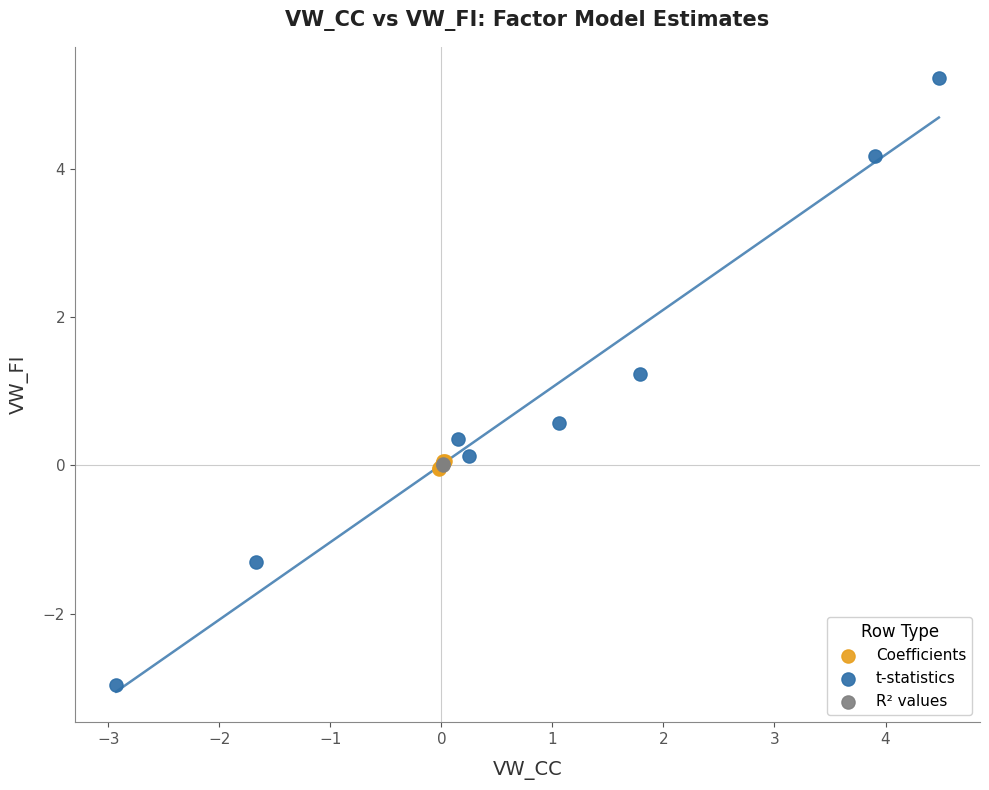

What are all the series names shown in the legend?

Coefficients, t-statistics, R² values